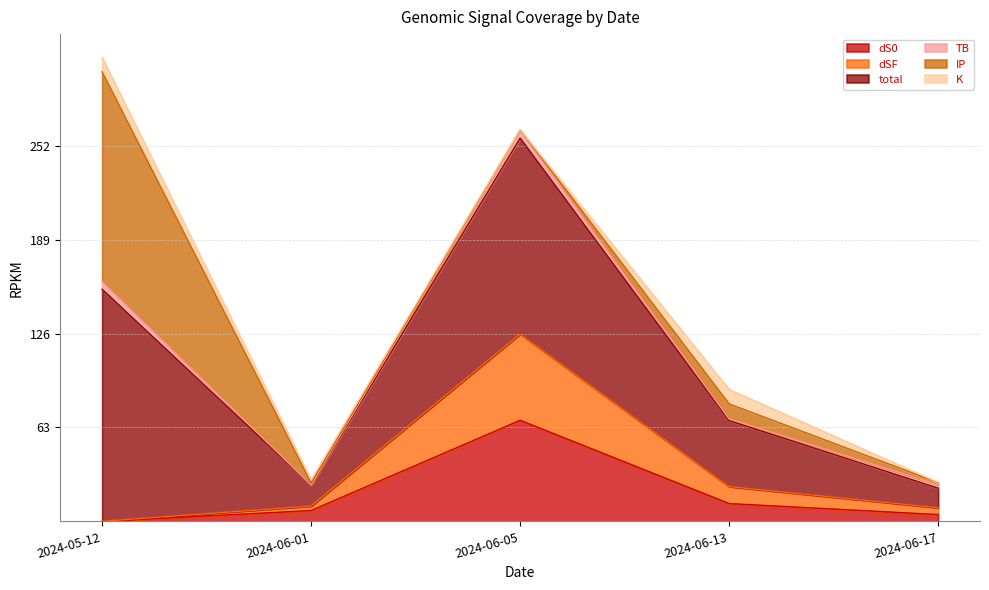

Which series has the largest range (max minus min)?

total